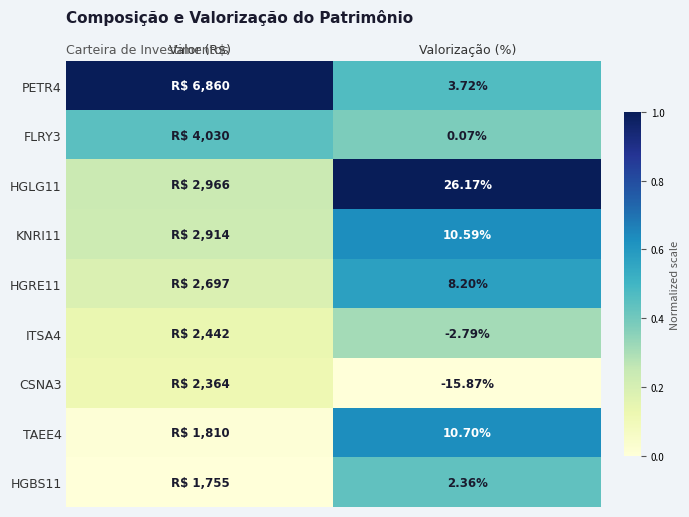

The value of HGLG11 at Valor (R$) is 0.1. True or false?

False